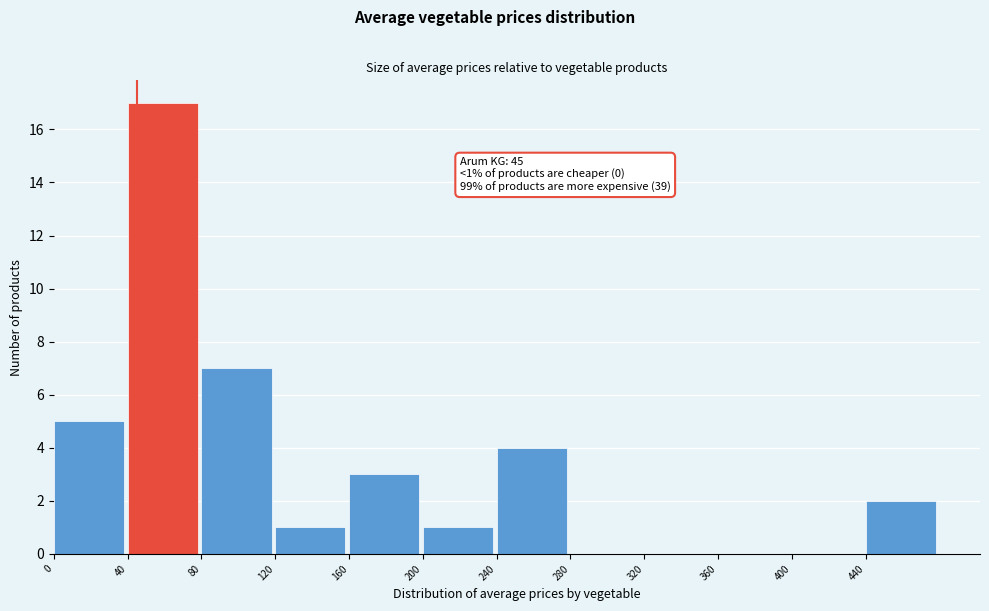

Over which range of the x-axis is the bar tallest?

40 to 80